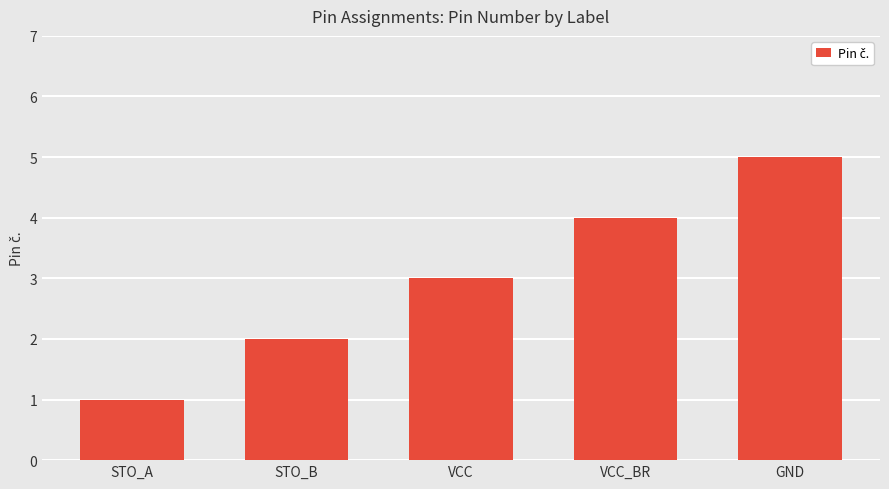

Reading right to left, what are all the values shown in this chart?

5	4	3	2	1